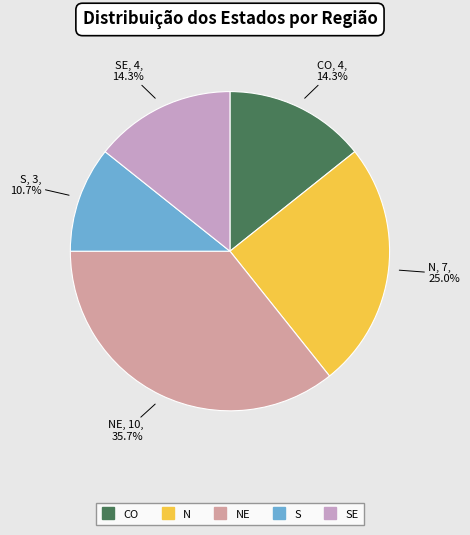

Is there any slice that represents more than half of the pie?

No